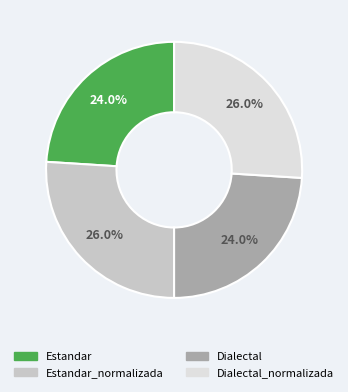

What percentage is the Dialectal_normalizada slice, to the nearest percent?

26%